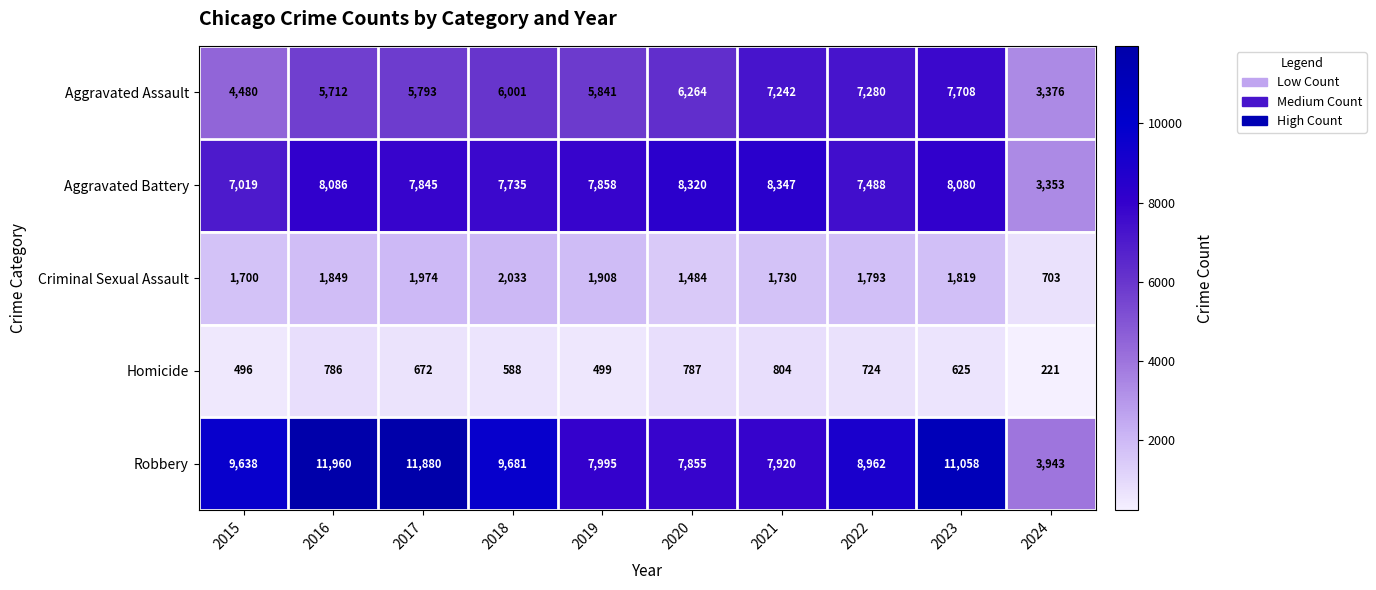

The value of Aggravated Assault at 2016 is 3674. True or false?

False